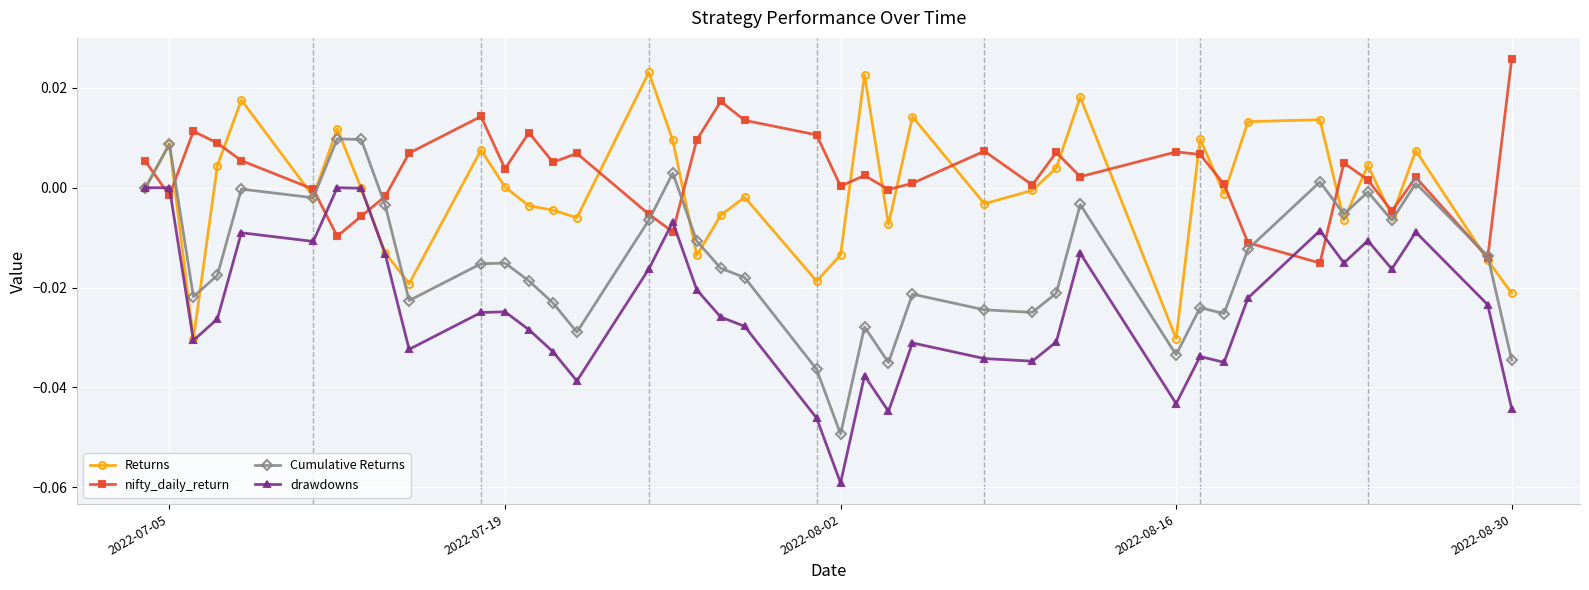

Which series has the largest total across all categories?

nifty_daily_return